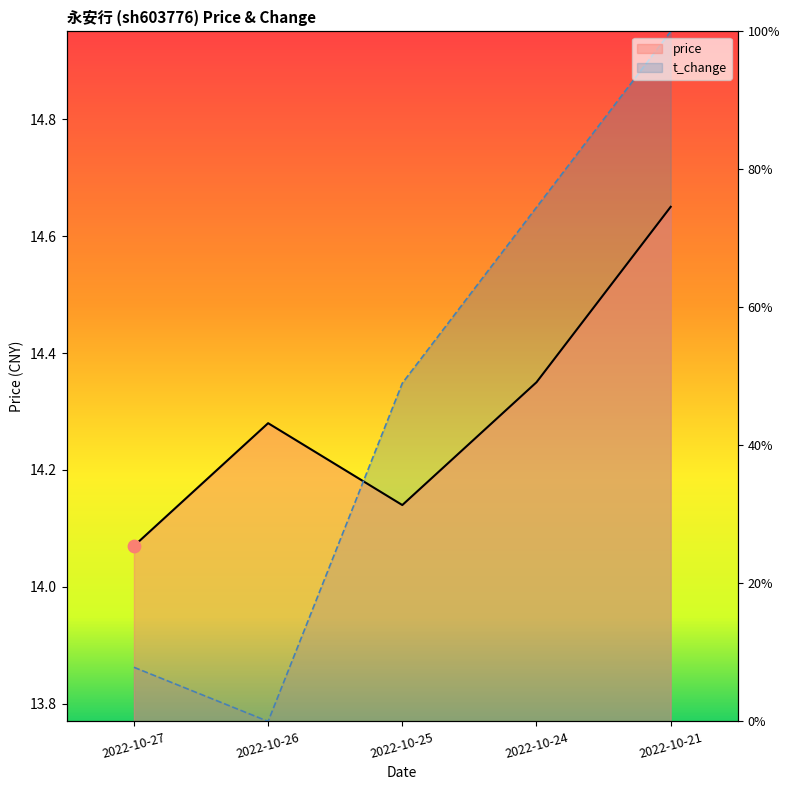

Which series reaches the minimum Y coordinate?

t_change